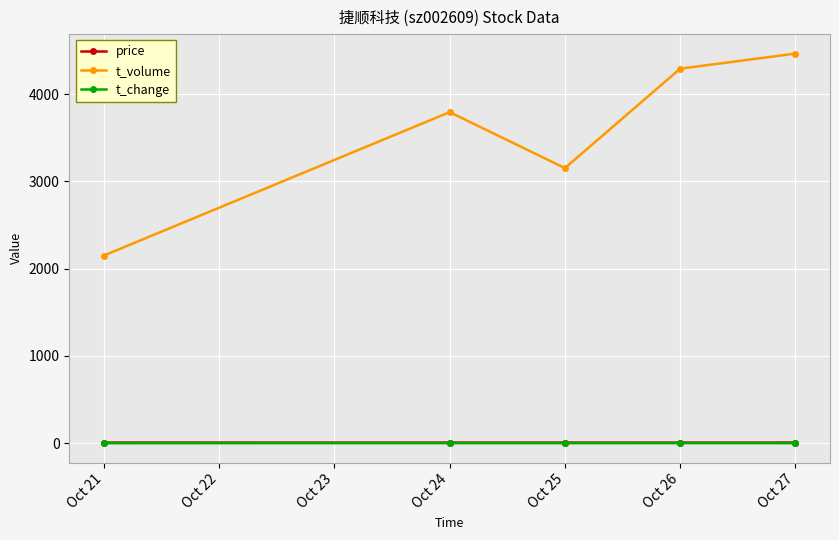

At which label does t_volume reach its minimum?

Oct 21